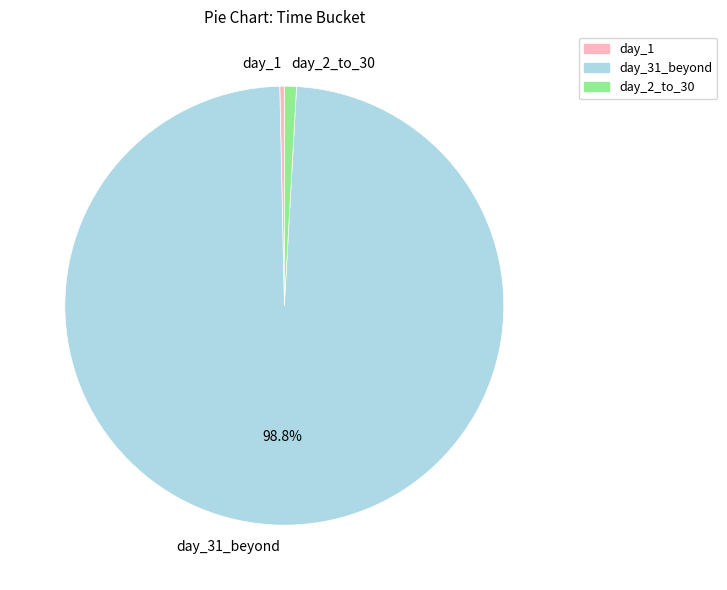

Do day_31_beyond and day_1 together represent more than half of the pie?

Yes